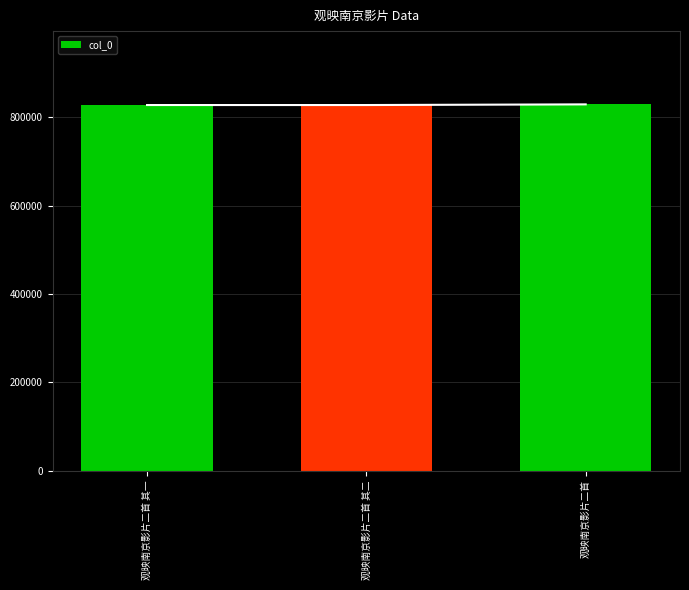

What is the minimum value shown in the chart?

827629